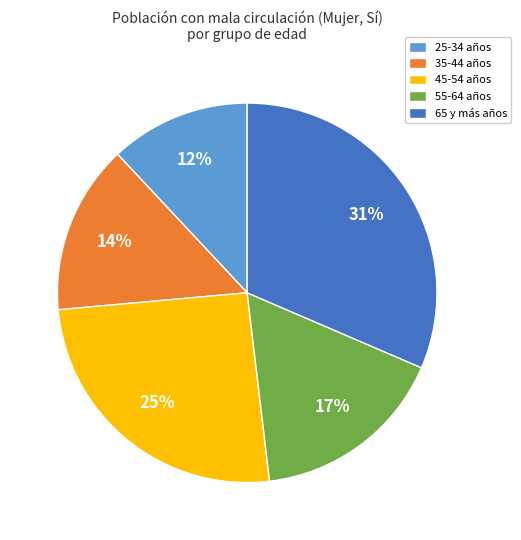

Which has a higher value, 35-44 años or 55-64 años?

55-64 años